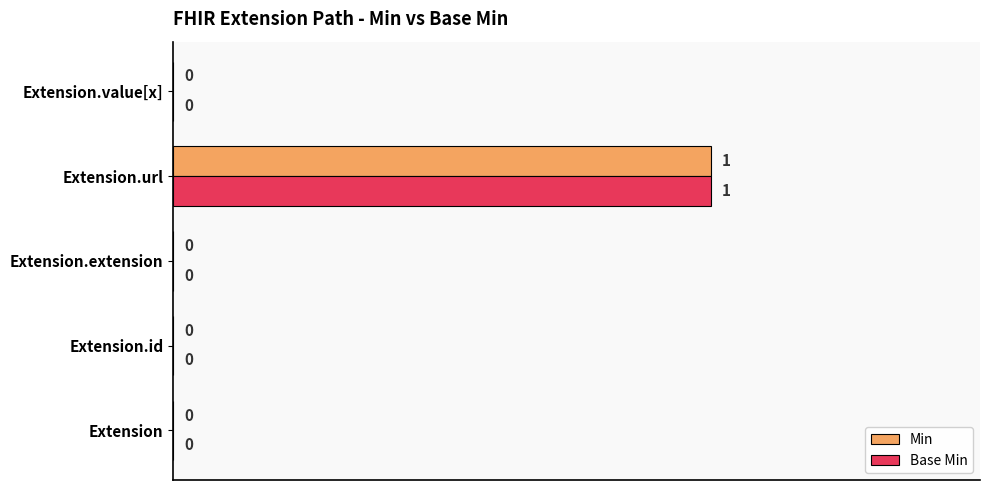

At which category is the sum across all series the highest?

Extension.url